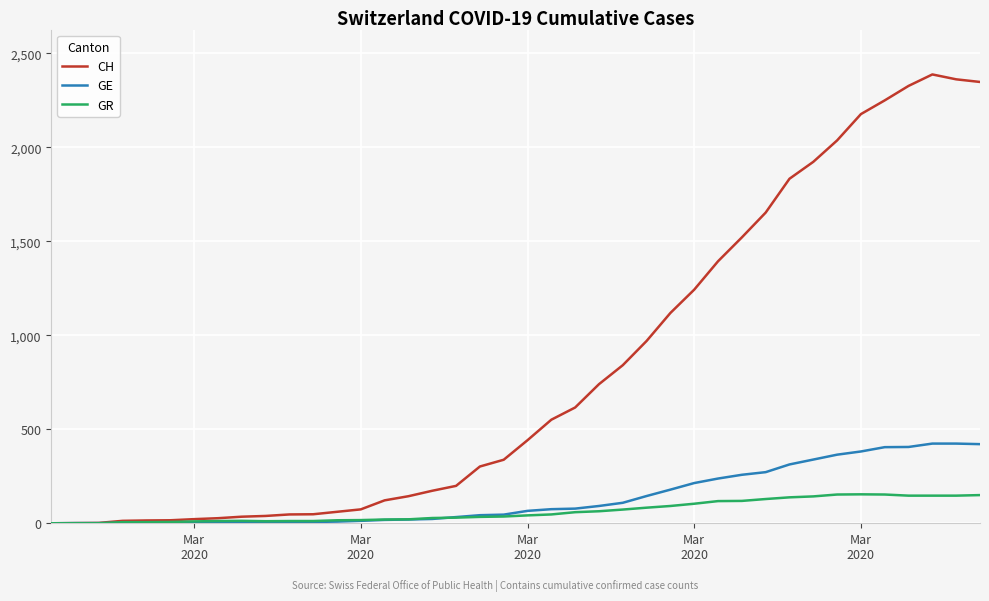

List the series in order of their peak value, highest first.

CH, GE, GR